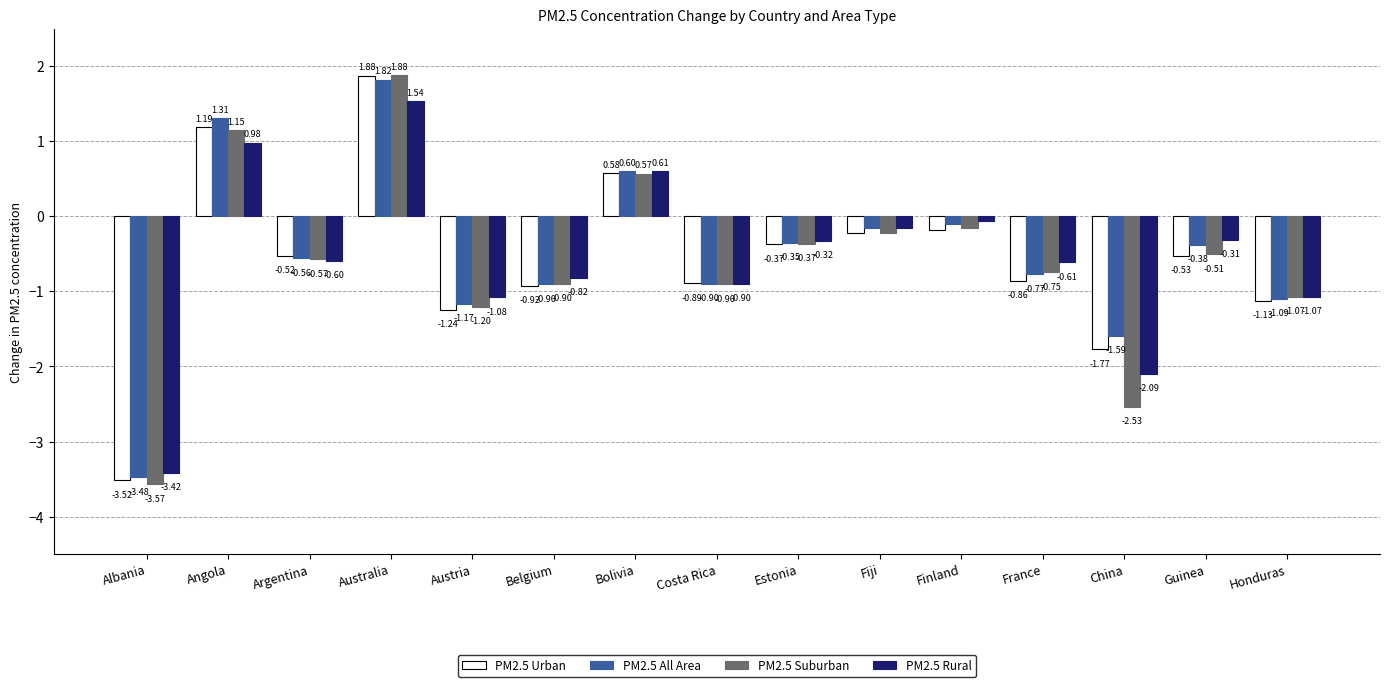

Which series changed the most between Angola and Fiji?

PM2.5 All Area